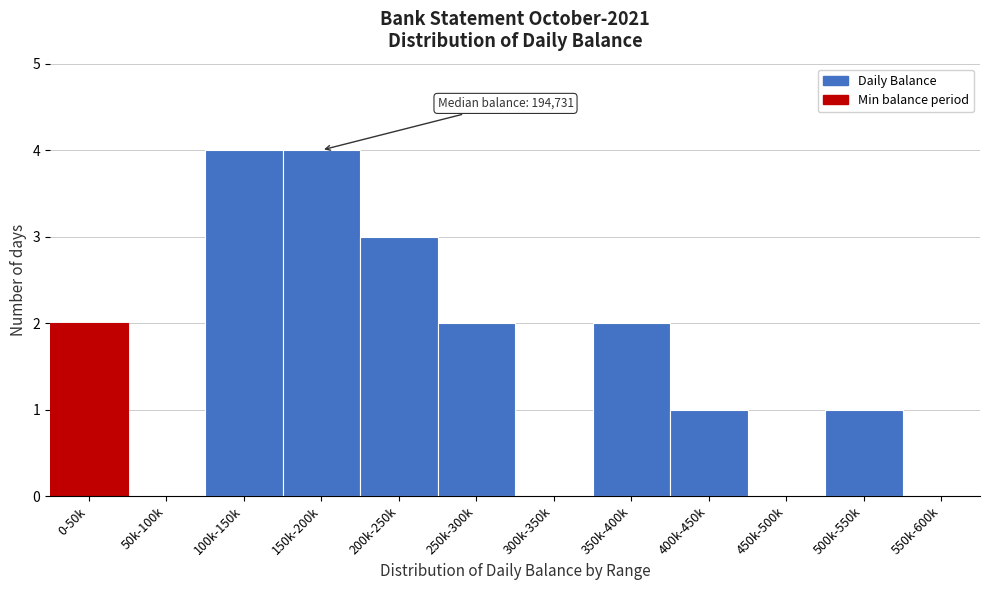

The value at 50k-100k is -2. True or false?

False